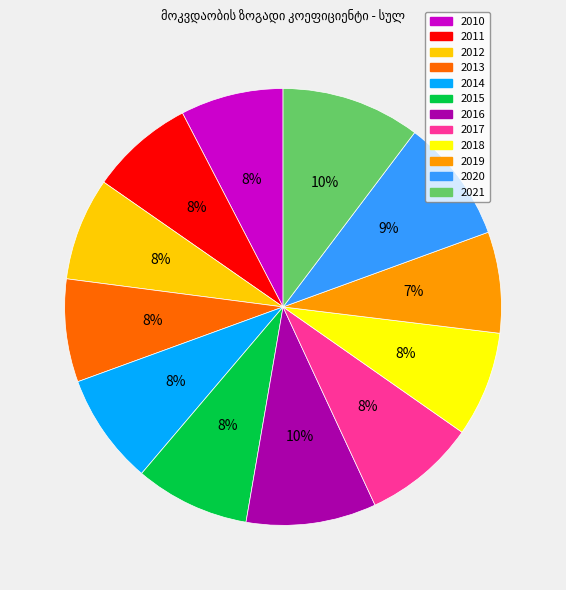

Does 2017 account for over 50% of the chart?

No